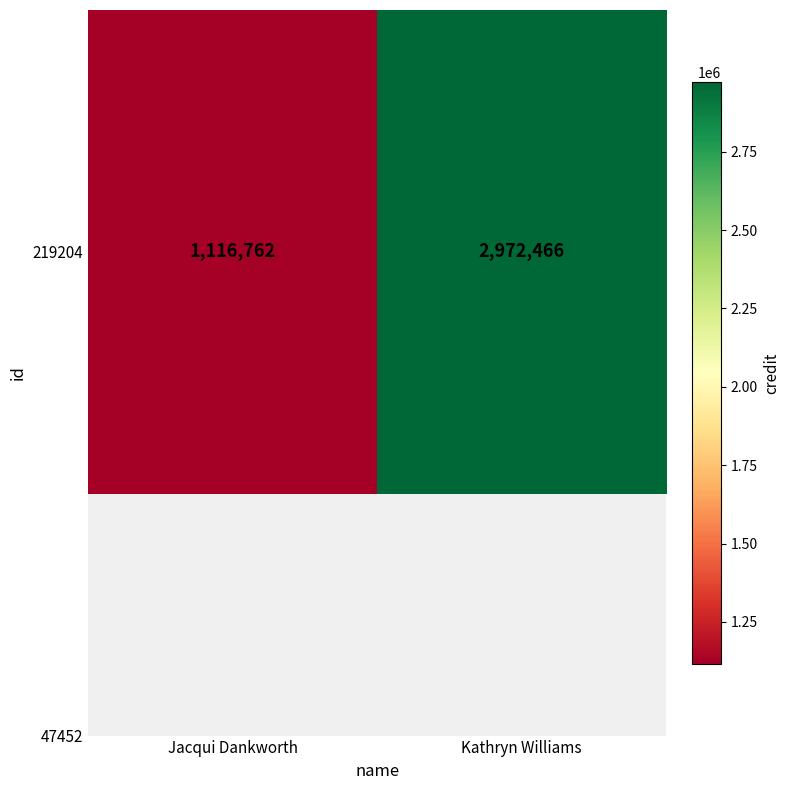

The value at Kathryn Williams is 2972466. True or false?

True